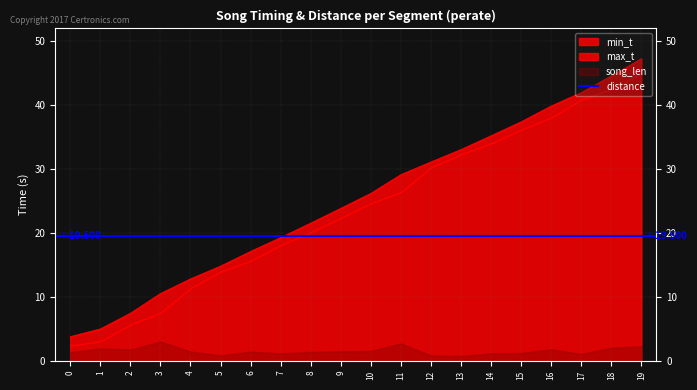

Is the value of max_t at 3 greater than the value of song_len at 2?

Yes